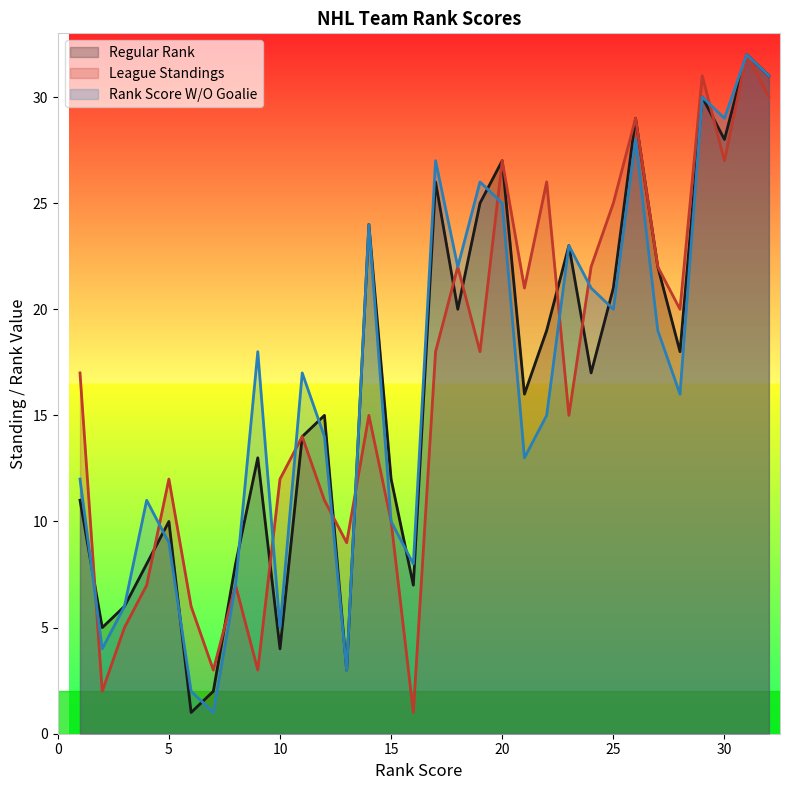

What is the greatest value displayed?

32